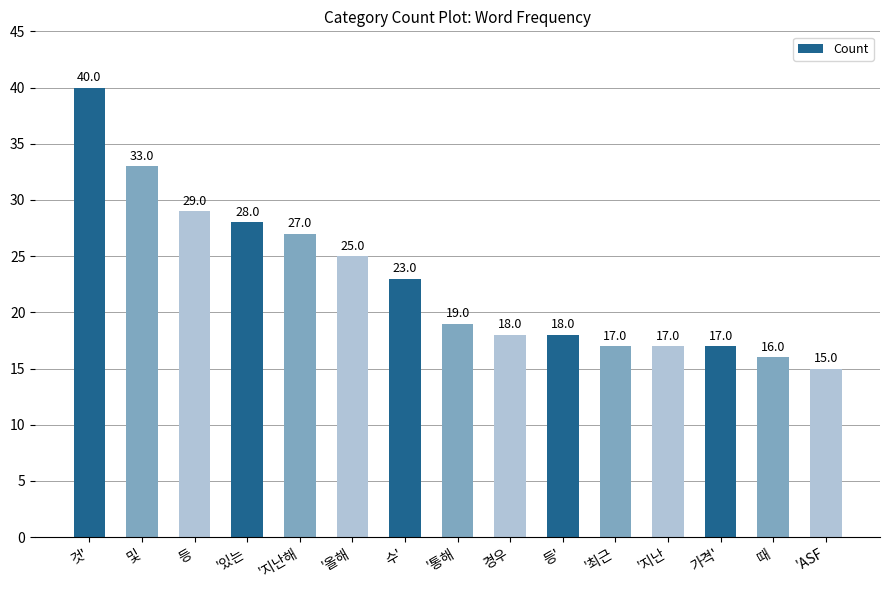

At which label does the data first exceed 19?

것'